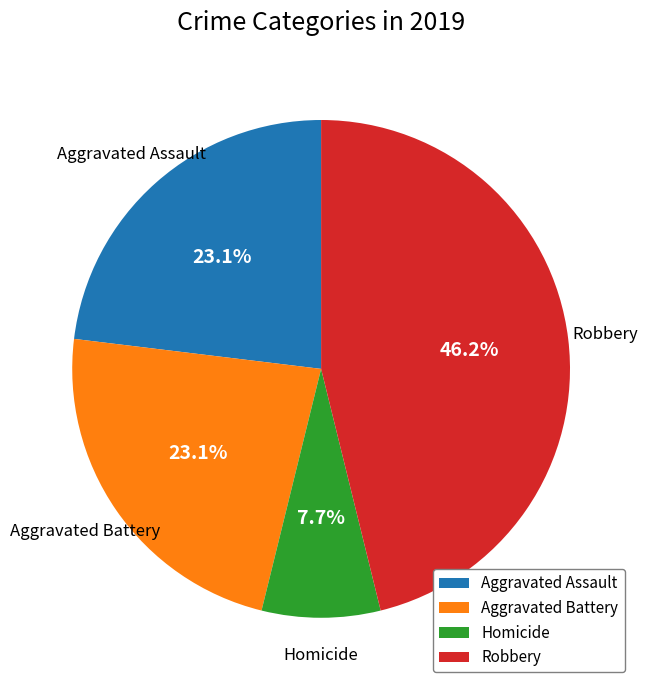

Is it true that Aggravated Assault is 23% of the pie?

True